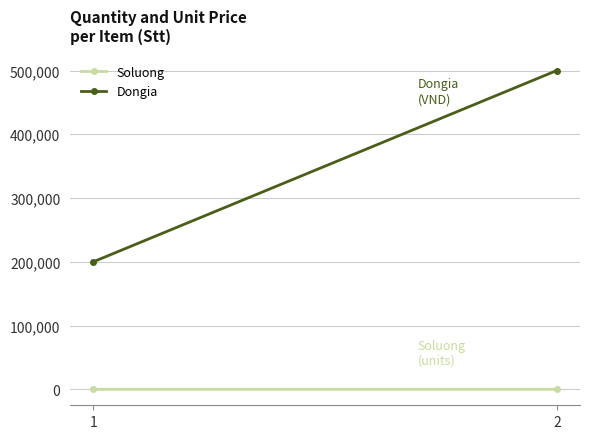

The Dongia series shows 500000 at 2. True or false?

True